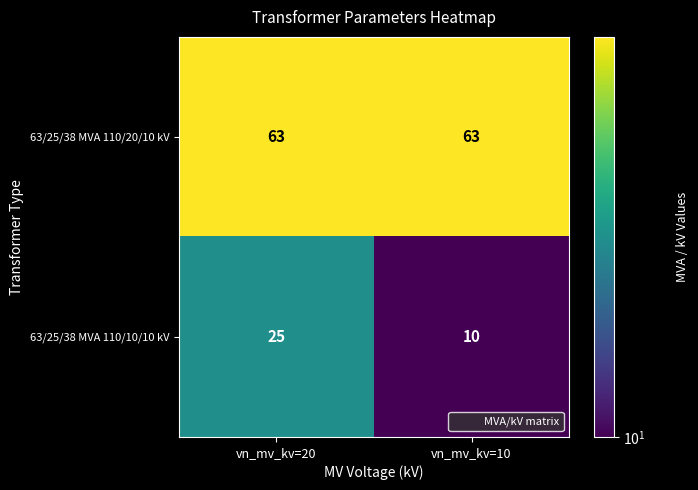

Count the number of data series in this chart.

2